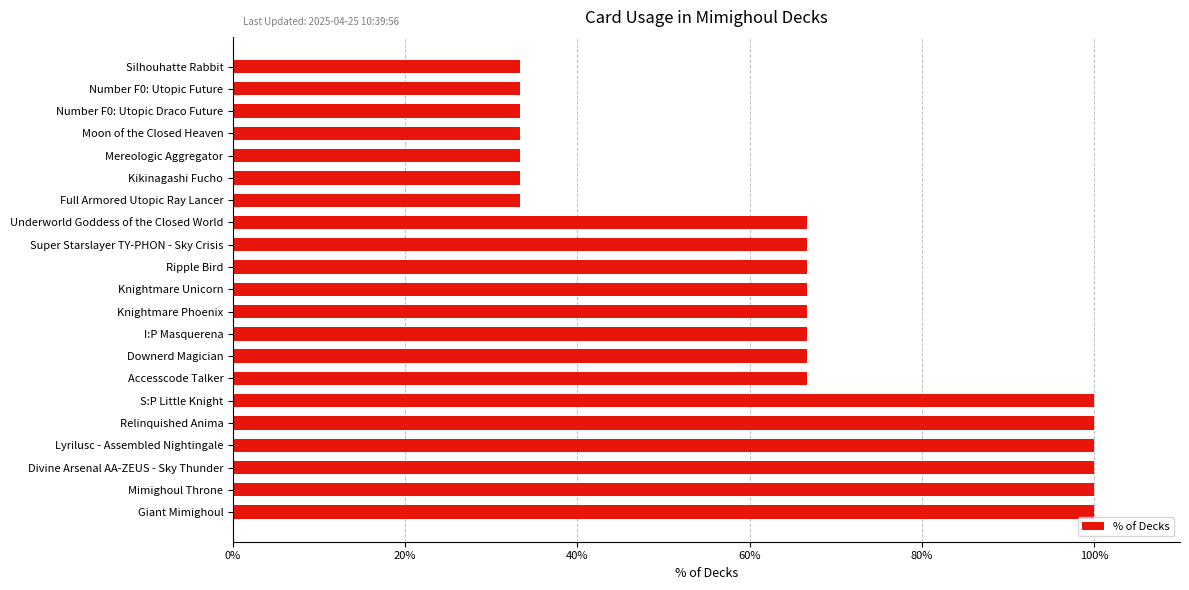

What is the average value?

65.1